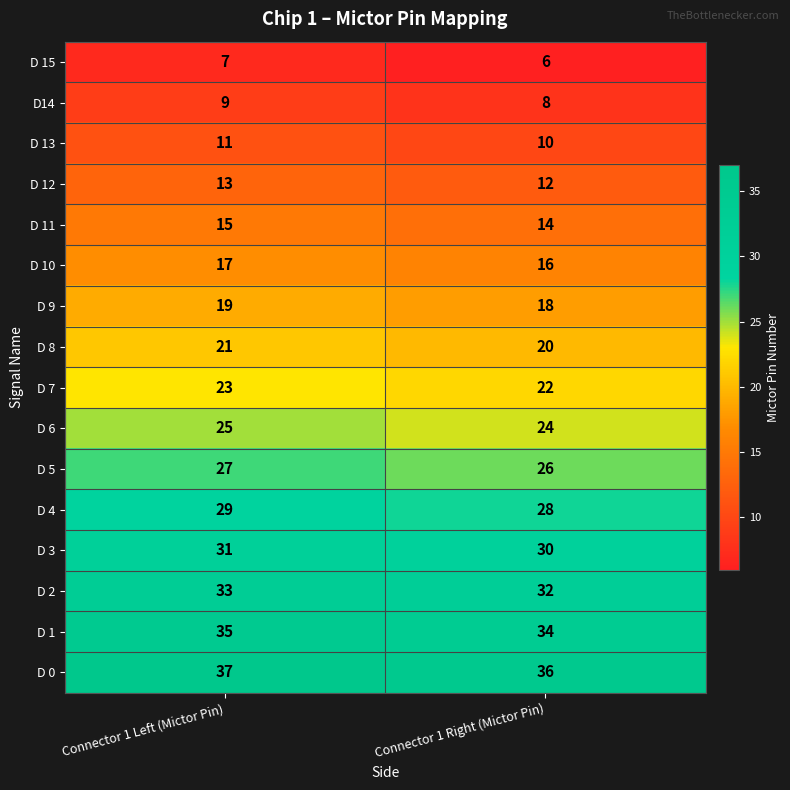

List the series in order of their peak value, highest first.

D 0, D 1, D 2, D 3, D 4, D 5, D 6, D 7, D 8, D 9, D 10, D 11, D 12, D 13, D14, D 15